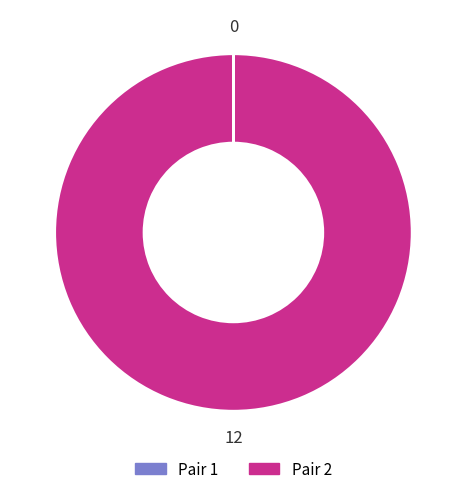

True or false: Pair 2 accounts for 93% of the total.

False